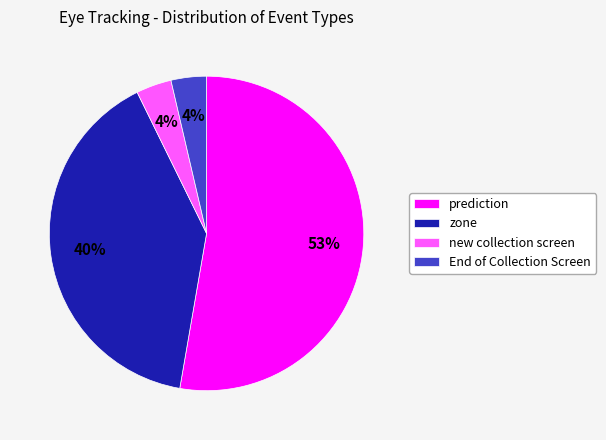

True or false: prediction accounts for 66% of the total.

False